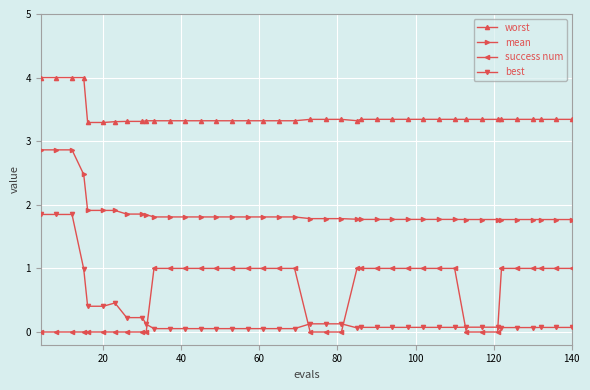

Rank the series by their maximum value, from lowest to highest.

success num, best, mean, worst